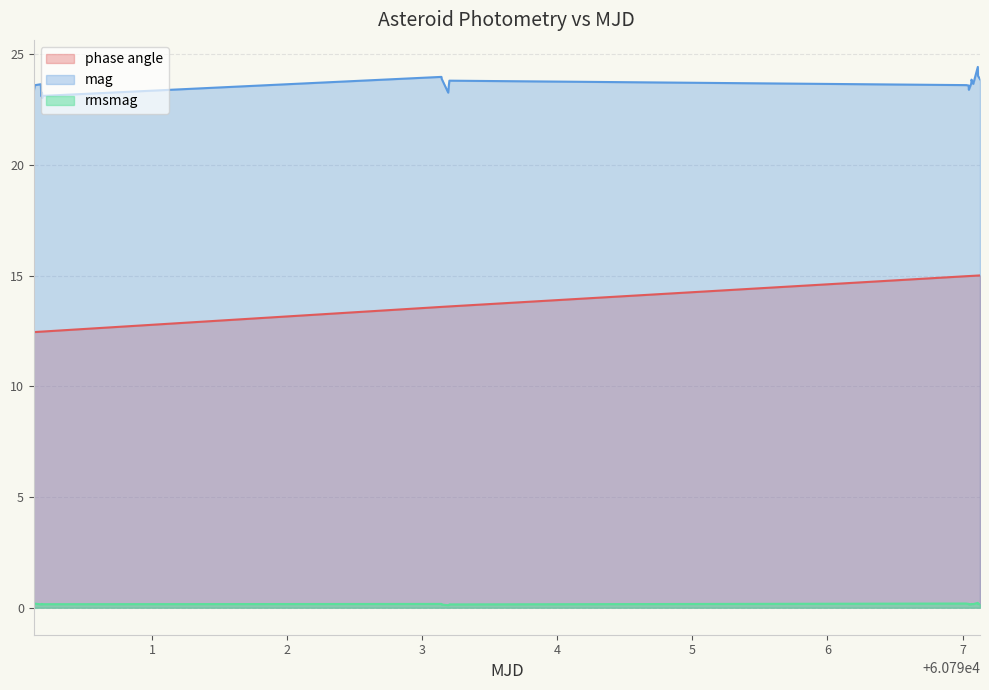

The value of mag at 60790.13322856482 is 36.8. True or false?

False